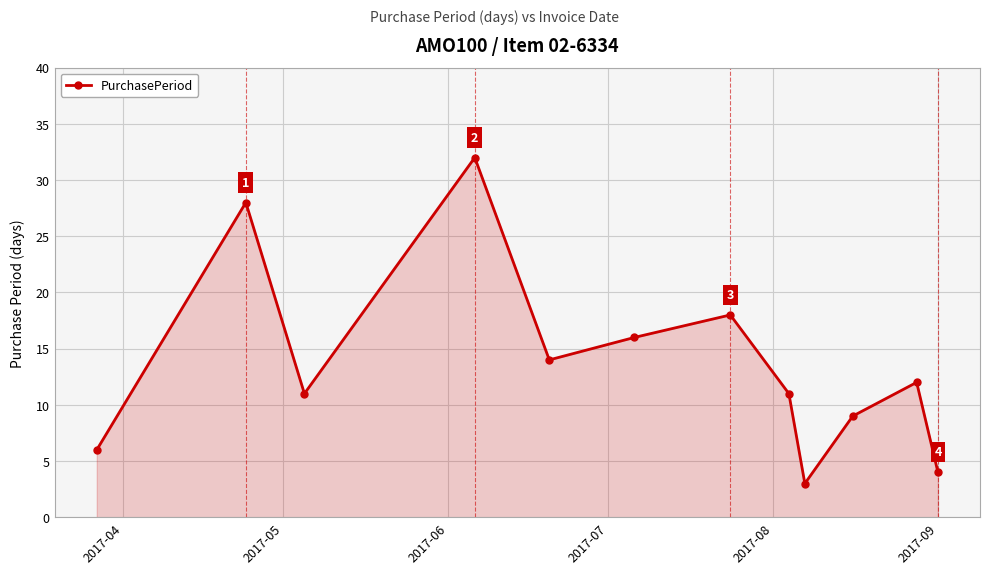

What is the difference between the second highest and minimum values?

25